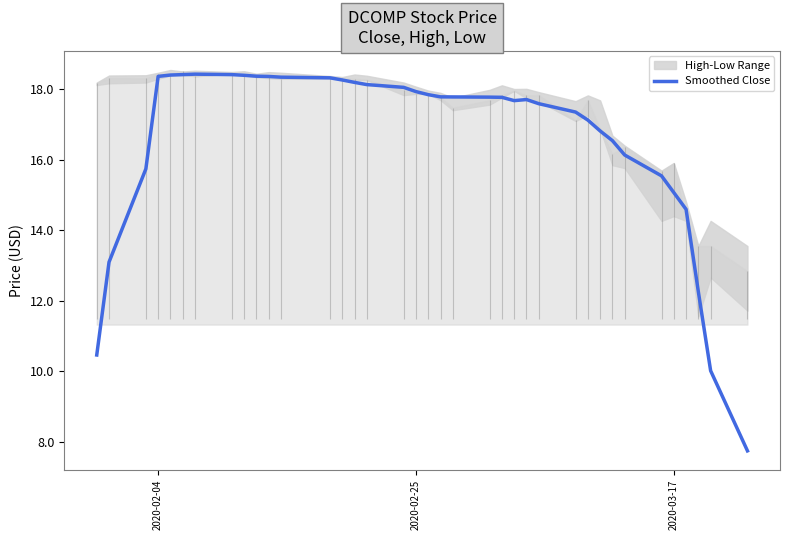

True or false: Smoothed Close has a value of 10.4 at 2020-02-25.

False